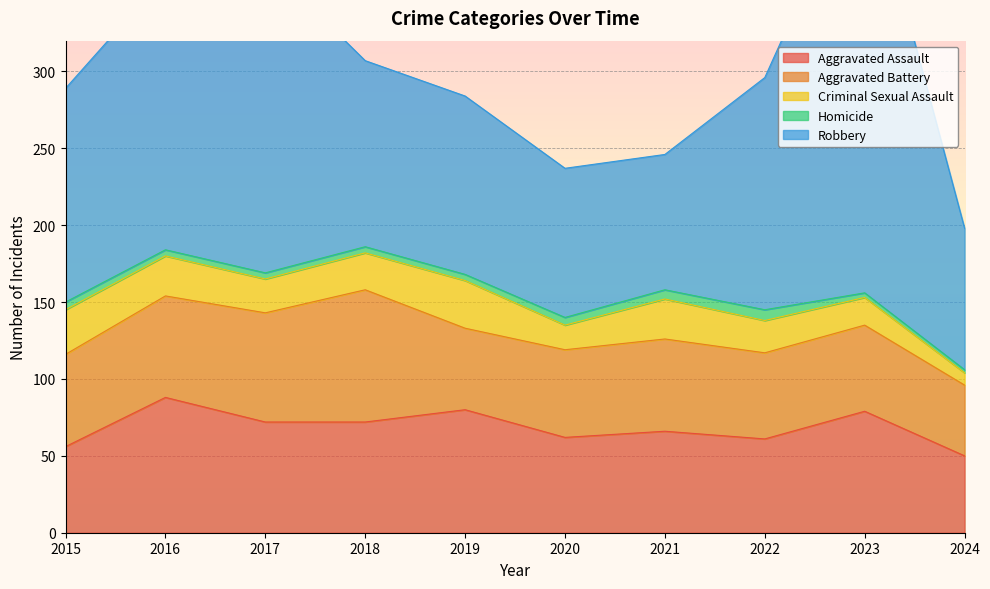

True or false: Aggravated Assault has more than 1 points higher than both neighbors.

True